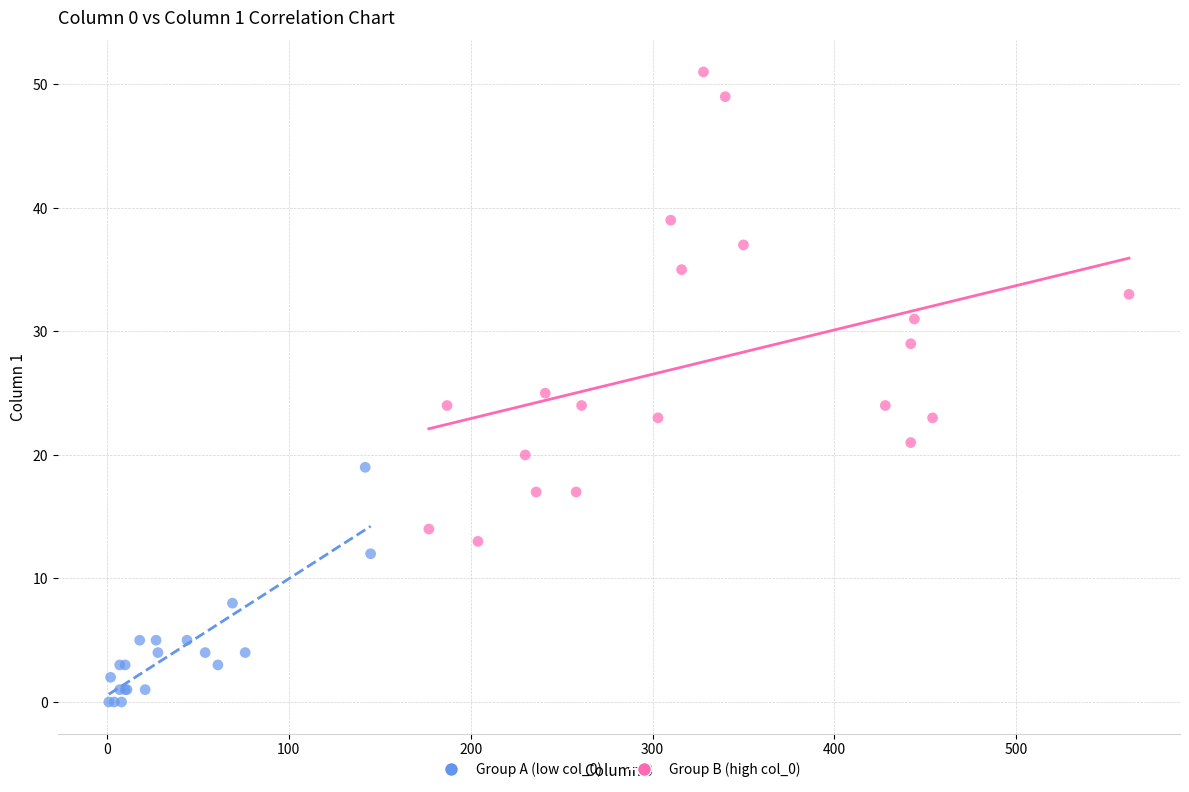

Which series reaches the maximum Y coordinate?

Group B (high col_0)